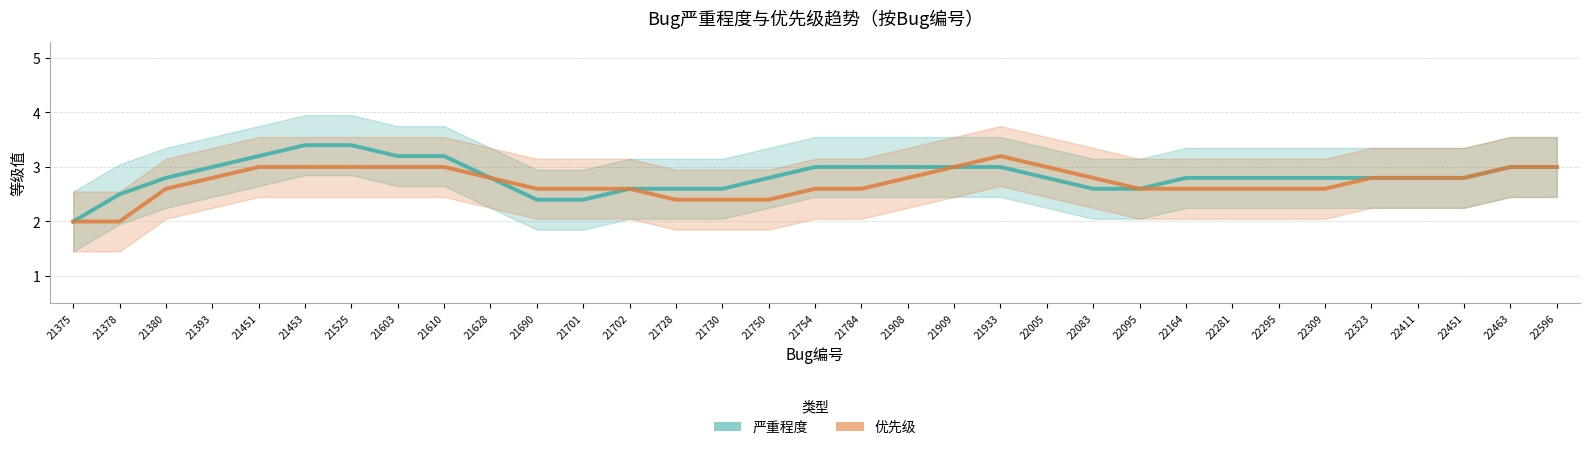

True or false: 优先级 has a value of 3.0 at 22005.

True